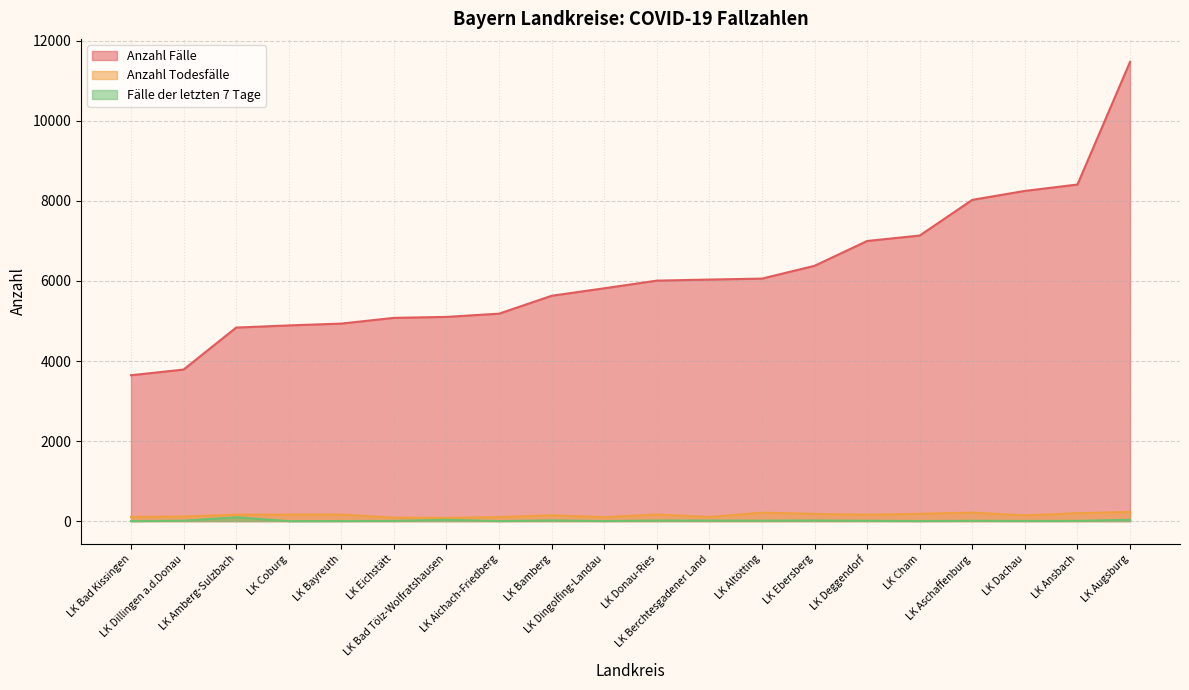

The Anzahl Todesfälle series shows 79 at LK Bad Tölz-Wolfratshausen. True or false?

True